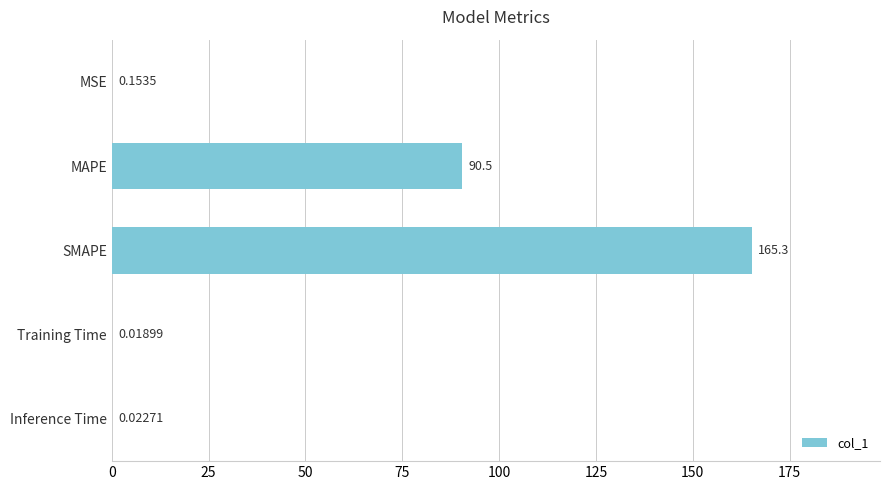

What is the sum of all values?

256.0